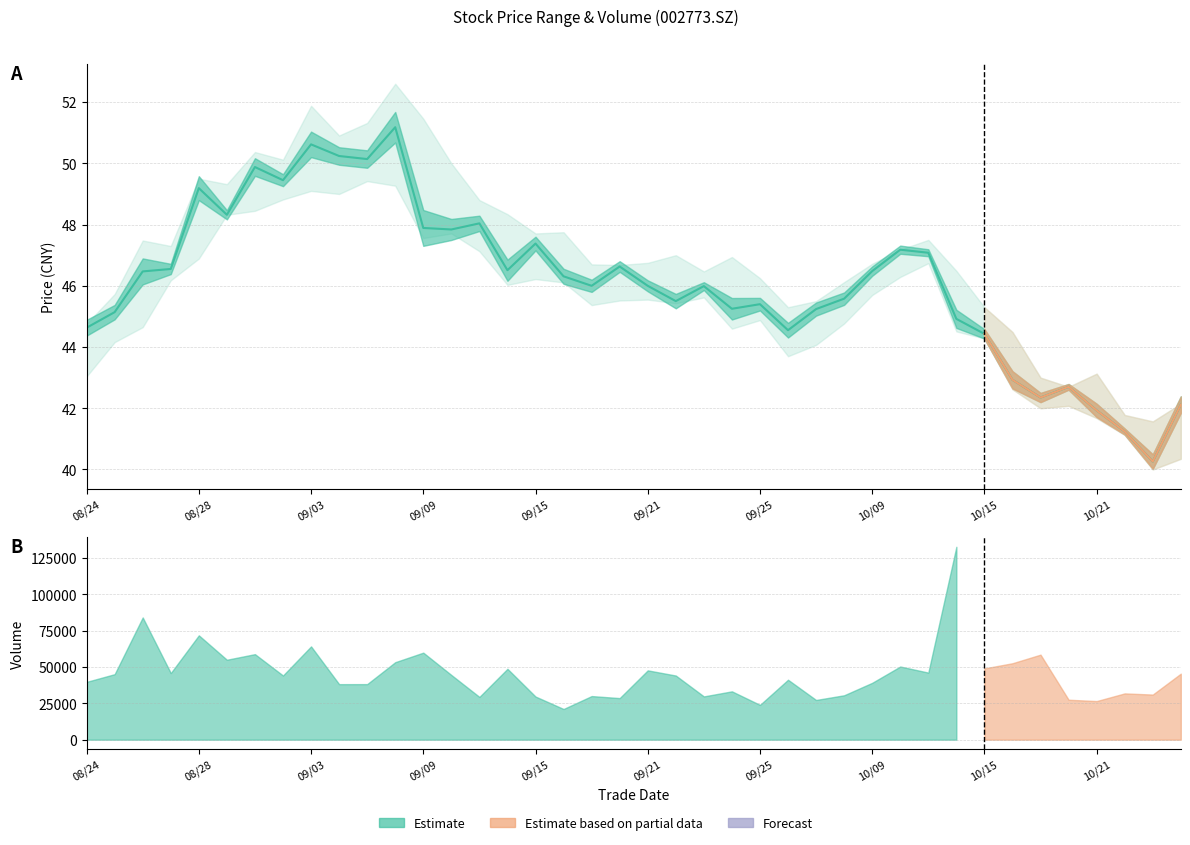

What is the ratio of the value at 30 to the value at 08/28?

1.0